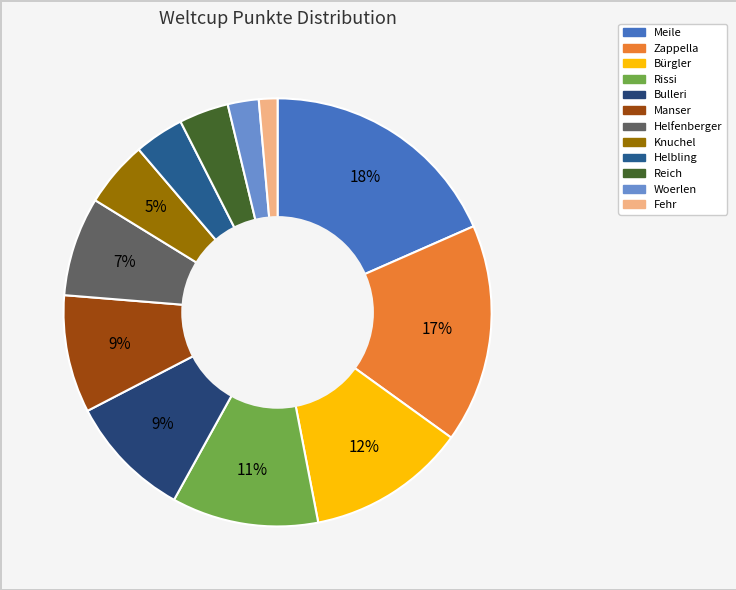

Count the number of slices in the pie.

12